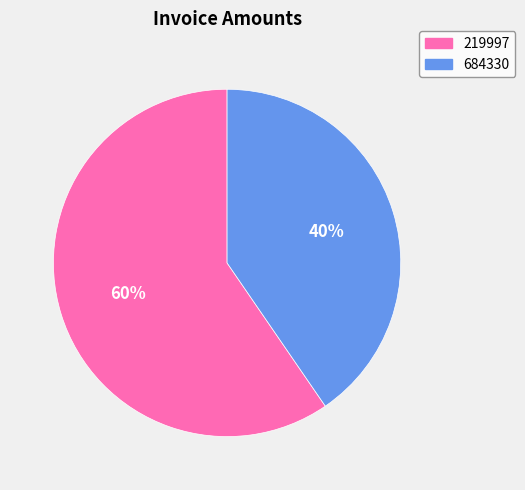

To the nearest percent, what percentage of the pie is 219997?

60%